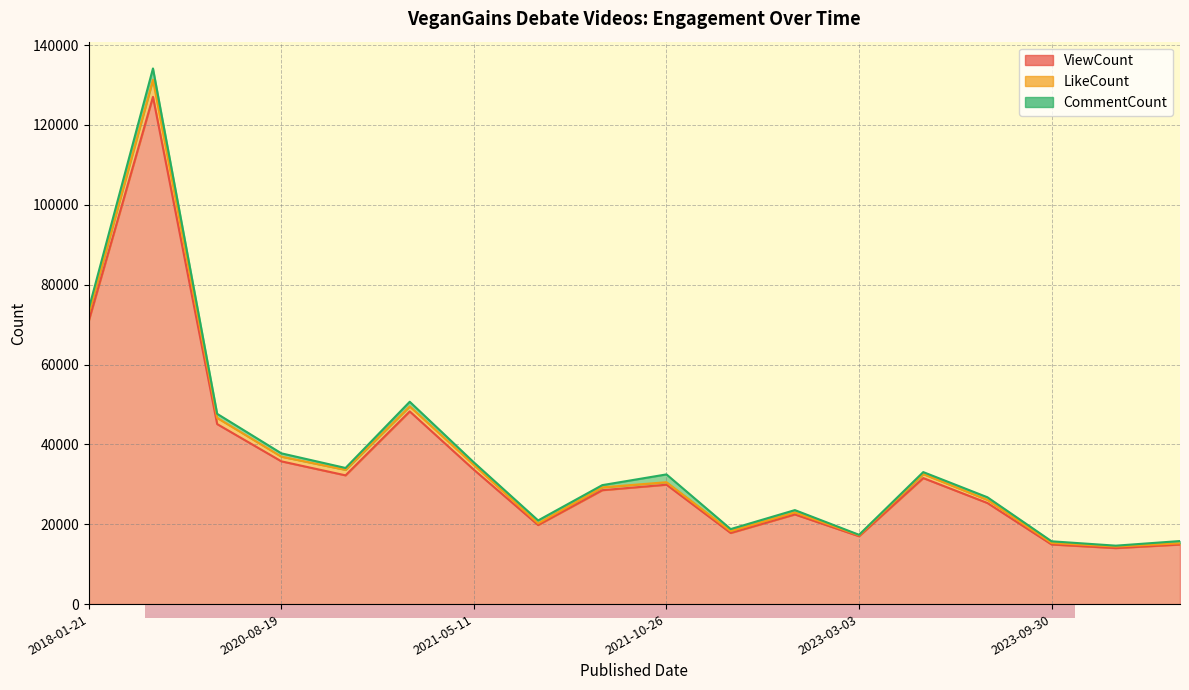

What is the difference between the second highest and minimum values in the CommentCount series?

1842